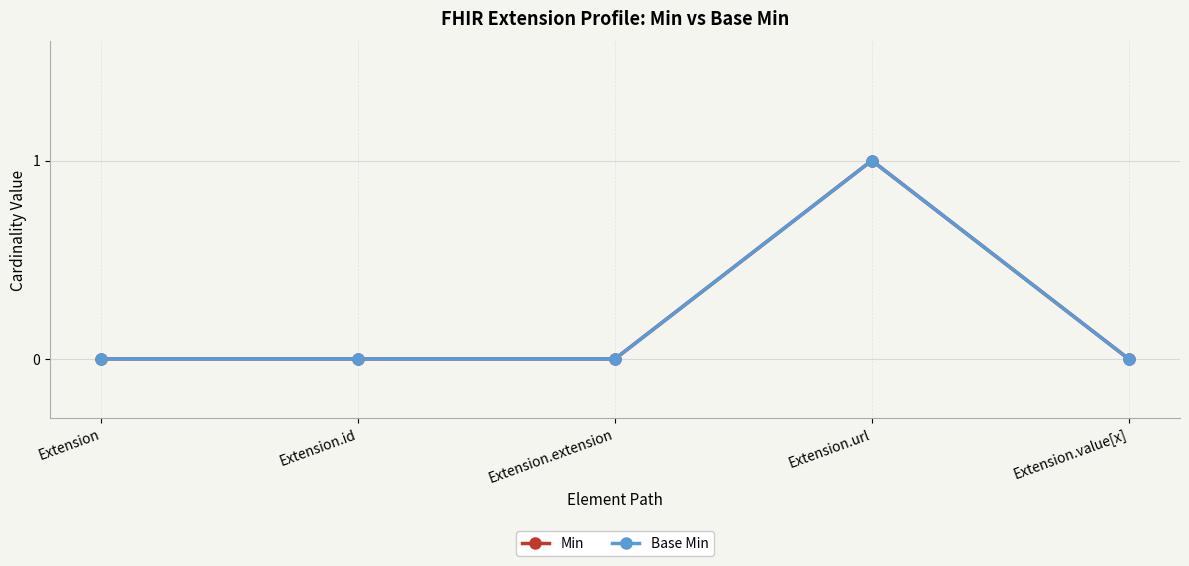

True or false: Min and Base Min cross at least once.

False